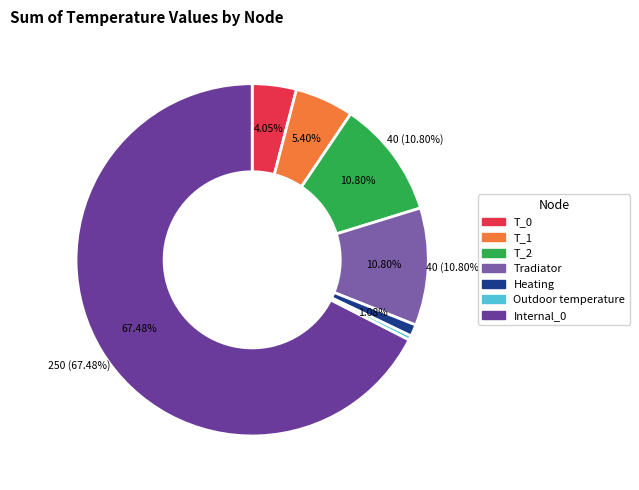

What is the change in value from Tradiator to Internal_0?

+210.0